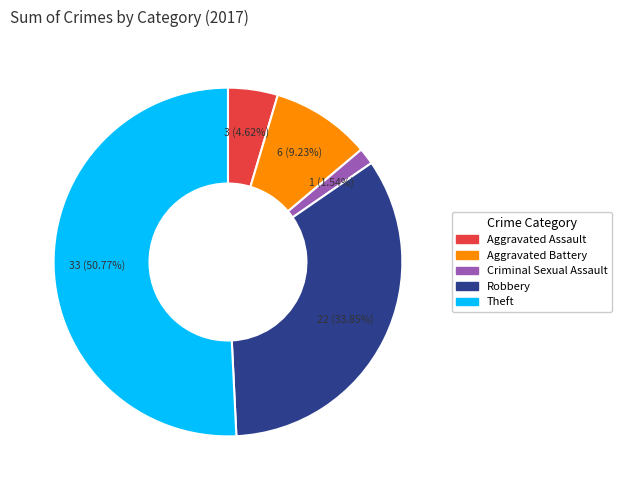

How many slices are in this pie chart?

5